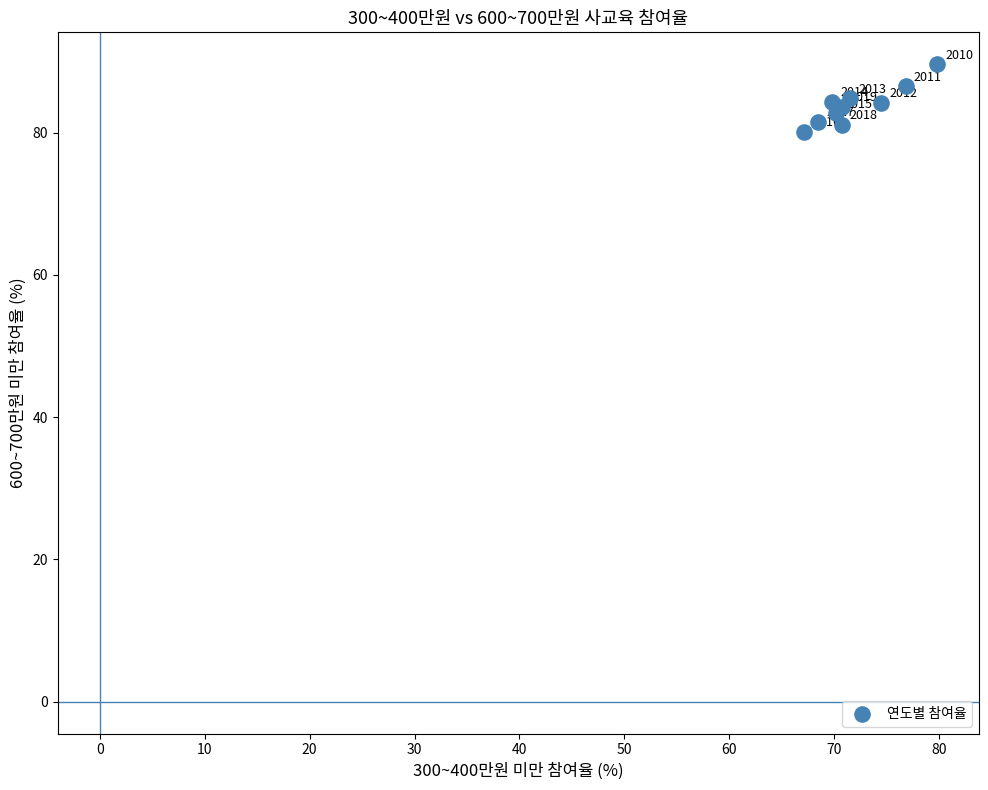

What Y value in the scatter plot is closest to 84?

84.2